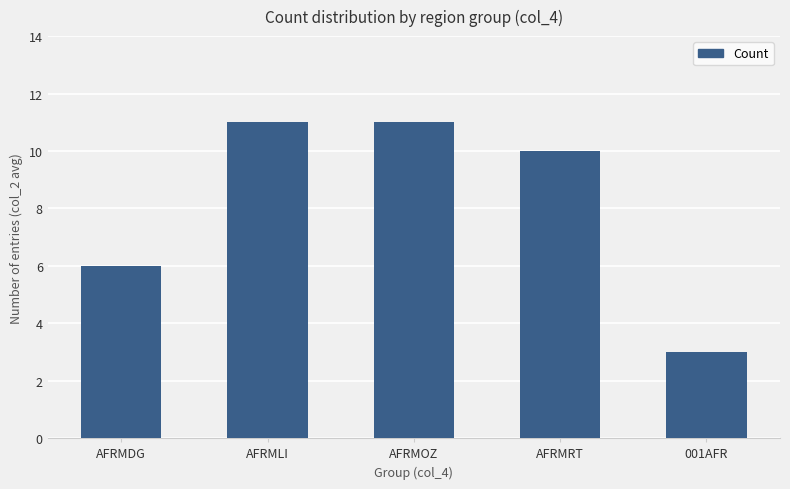

What is the average value?

8